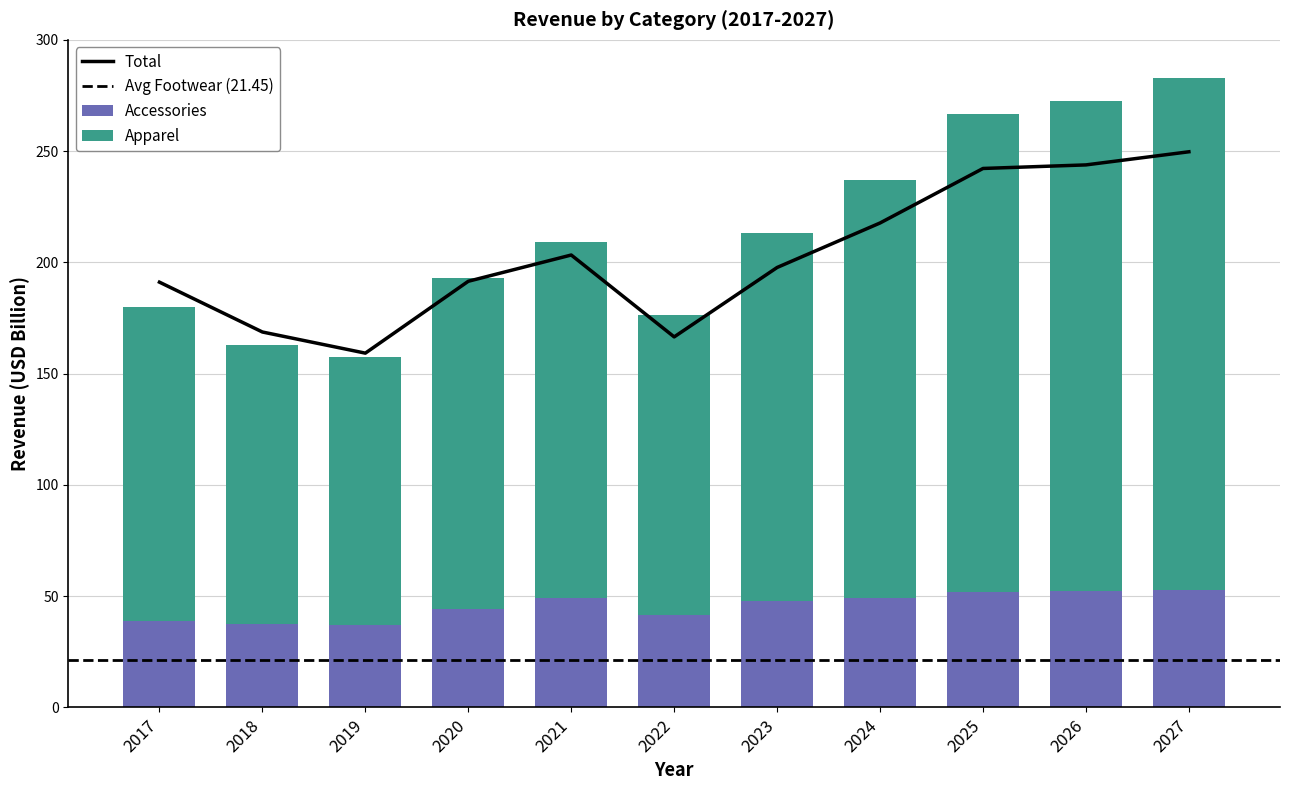

The Accessories series shows 51.7 at 2025. True or false?

True